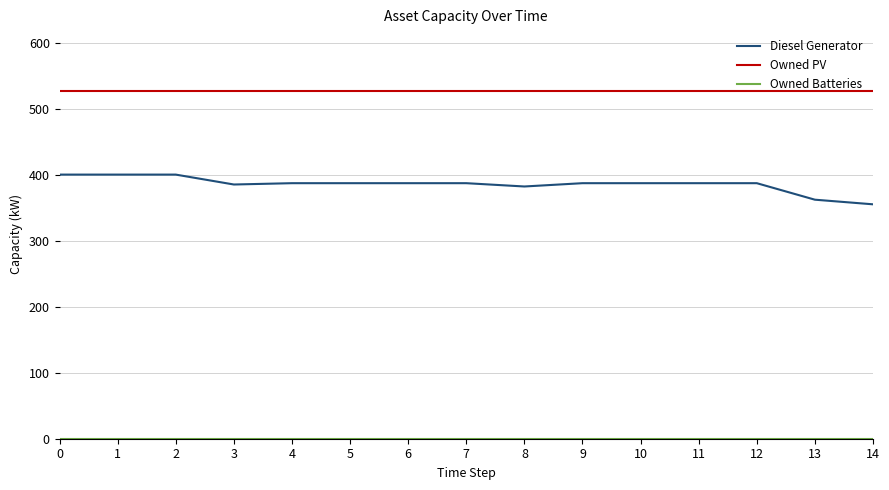

True or false: Owned PV and Diesel Generator cross at least once.

False